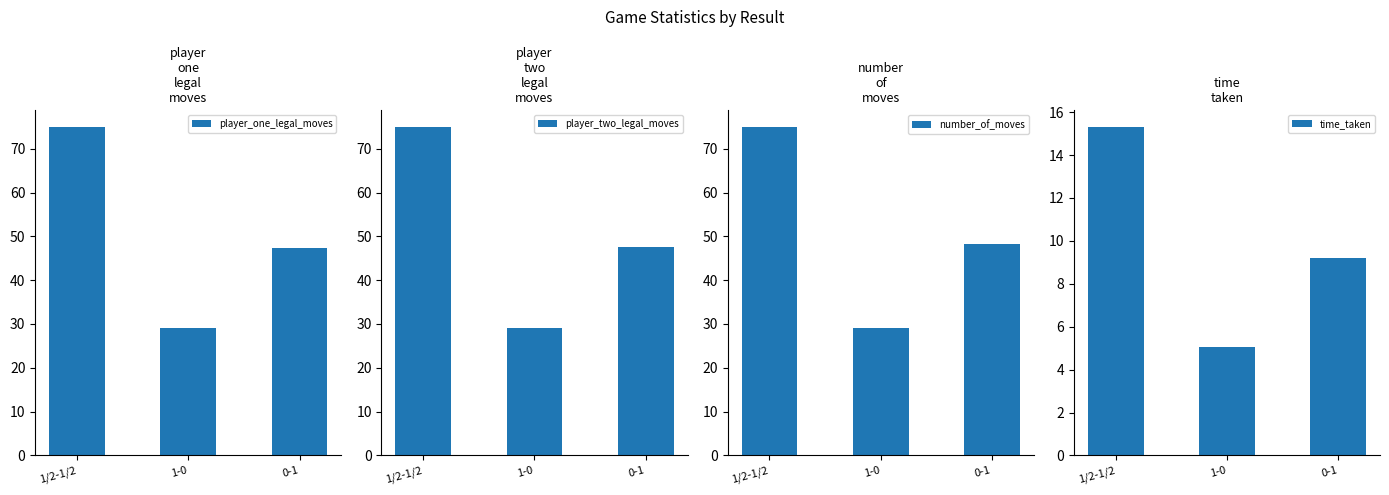

The player_two_legal_moves series shows 18.5 at 1/2-1/2. True or false?

False